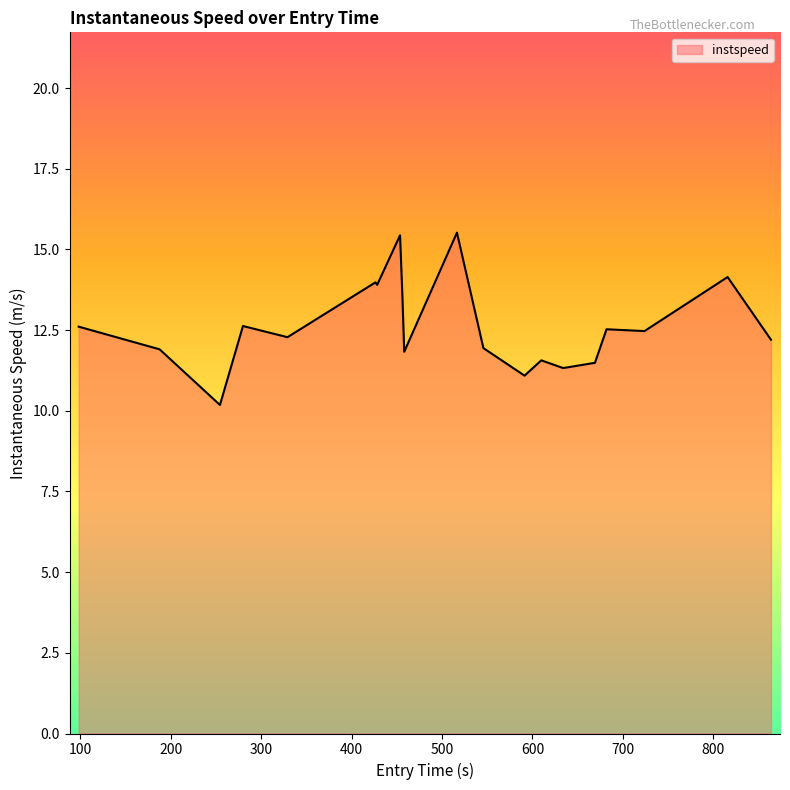

What is the maximum value shown in the chart?

15.5